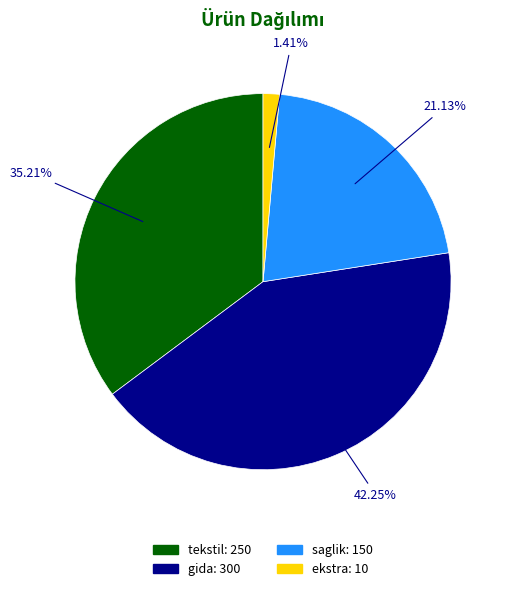

To the nearest percent, what is the average slice percentage?

25%